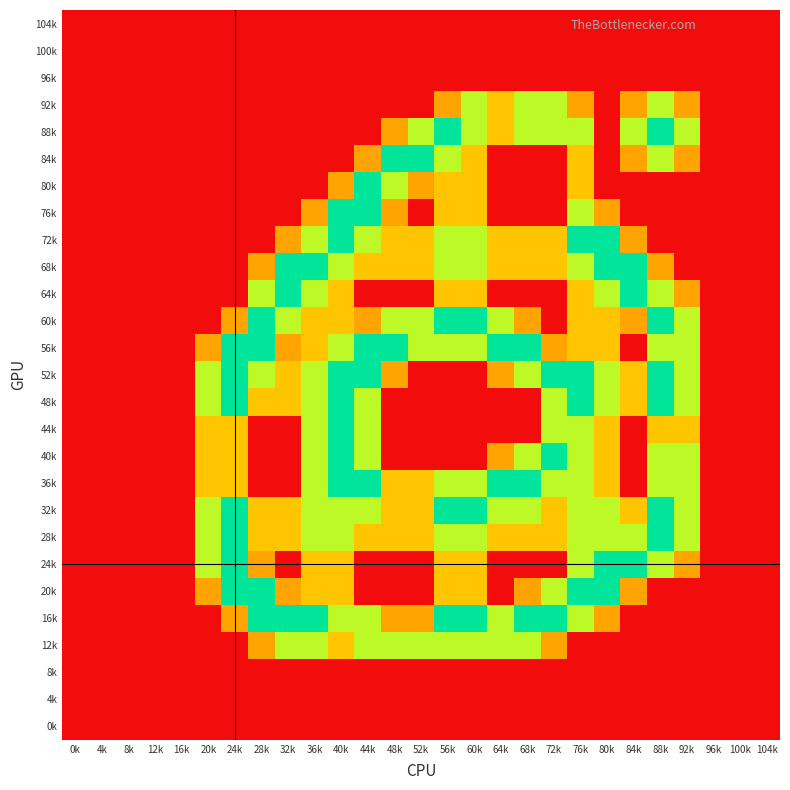

Which label corresponds to the largest value in the chart?

56k